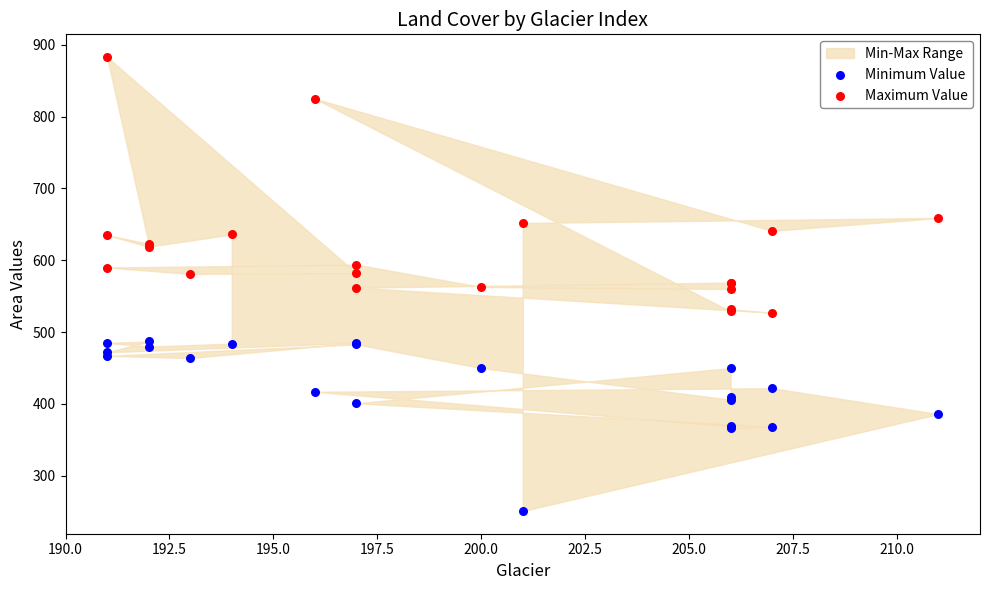

Which series reaches the maximum Y coordinate?

Maximum Value